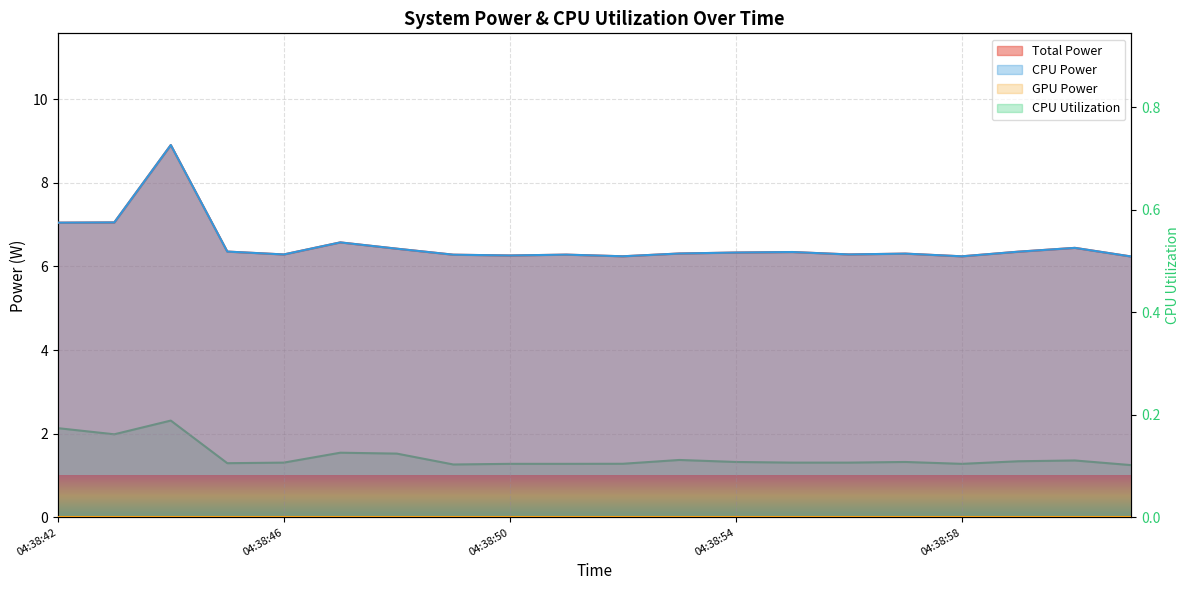

What is the sum of the CPU Utilization values at 04:38:51 and 04:38:48?

0.2